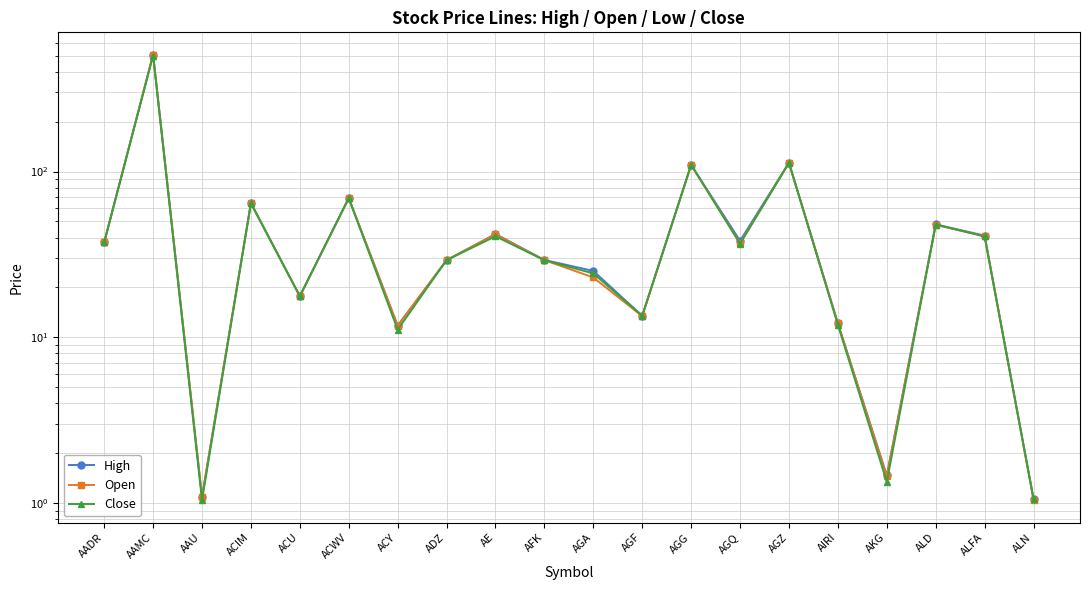

What is the value of the Open point at the 6th from the left?

69.0